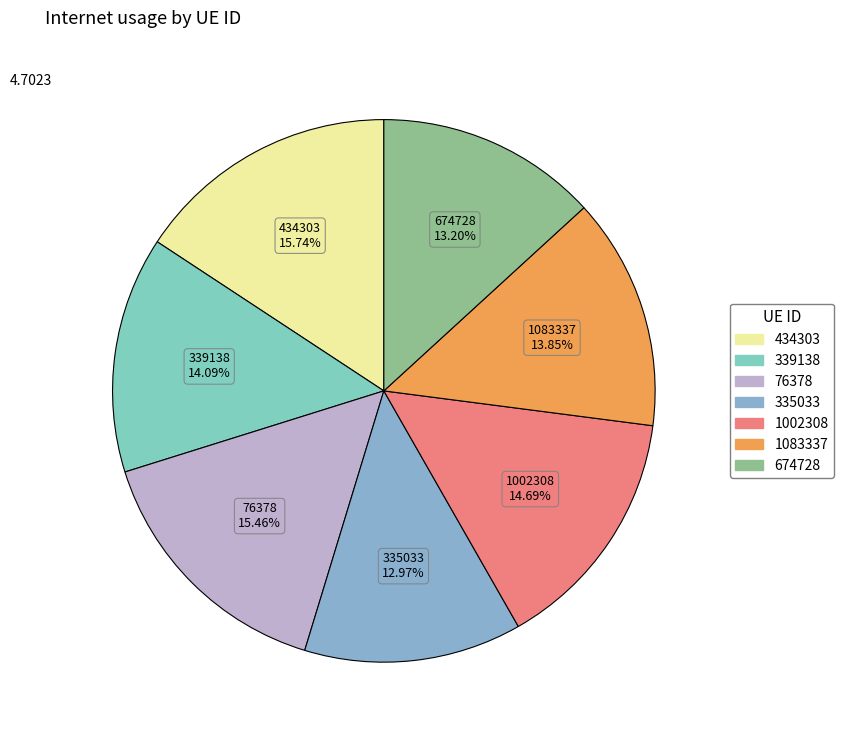

Do 1002308 and 434303 together represent more than half of the pie?

No